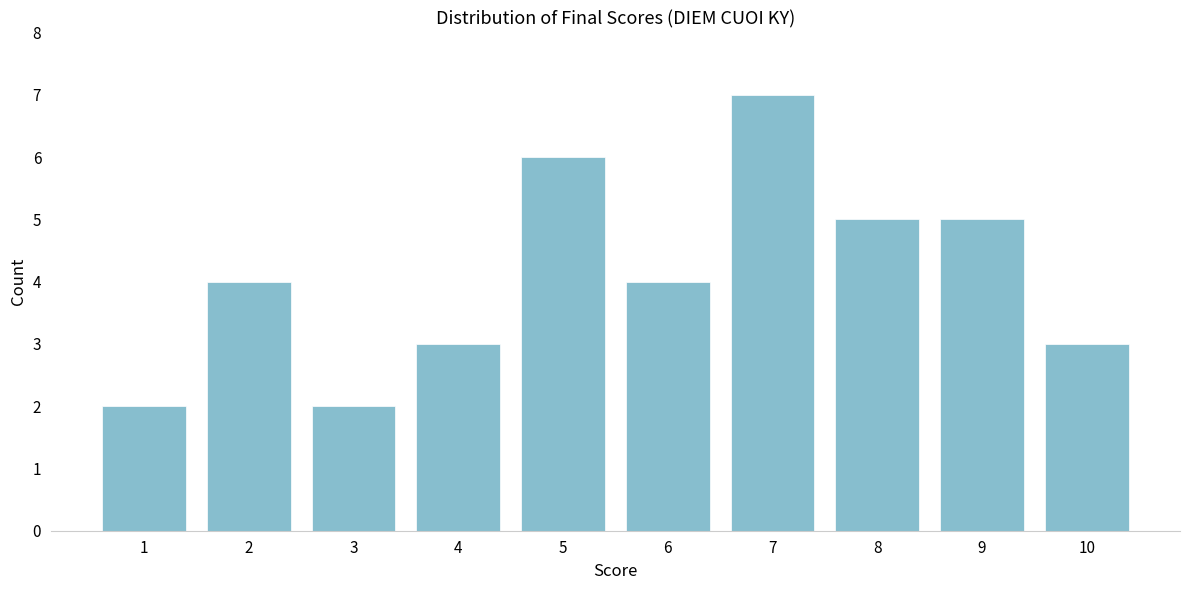

Reading right to left, transcribe all the data shown in this chart.

3	5	5	7	4	6	3	2	4	2